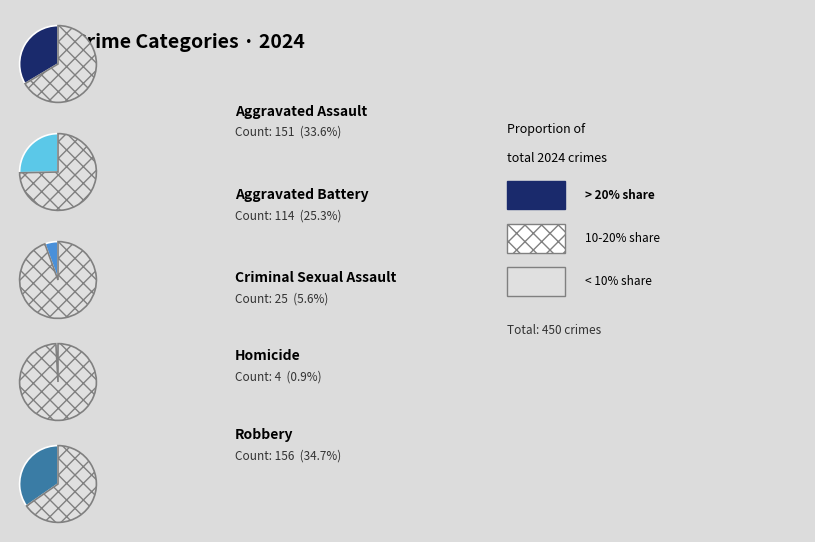

Is 3 the majority of the pie?

No